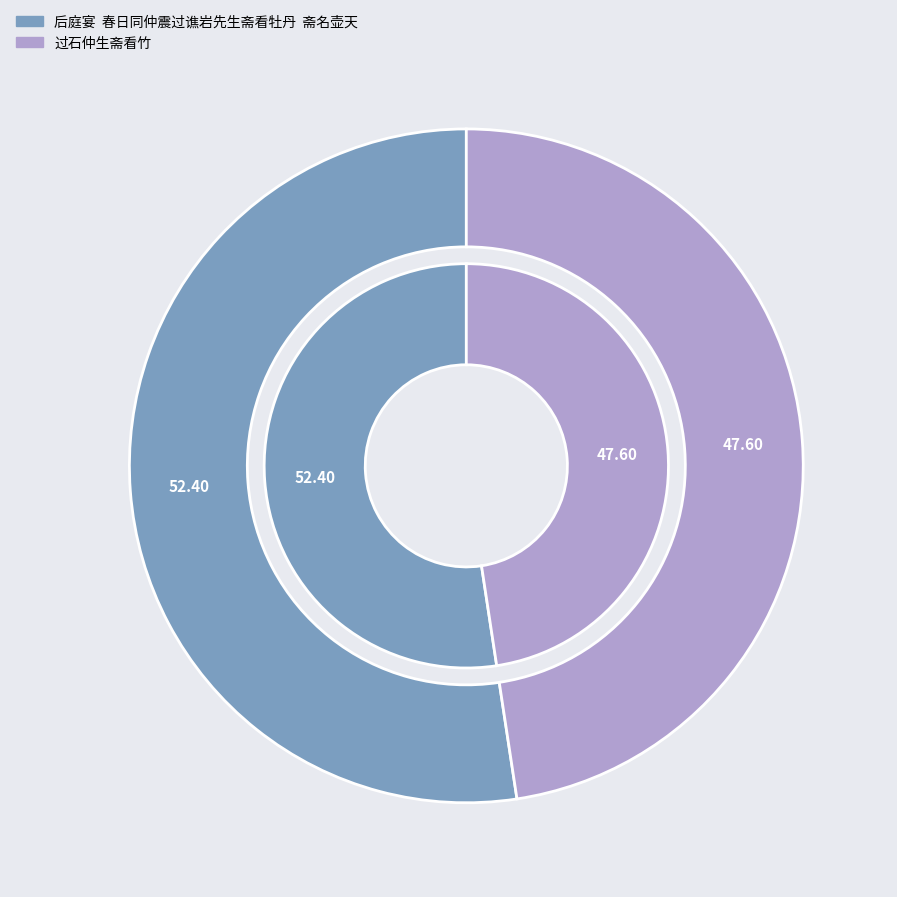

Rank the categories by value from highest to lowest.

后庭宴  春日同仲震过谯岩先生斋看牡丹  斋名壶天, 过石仲生斋看竹